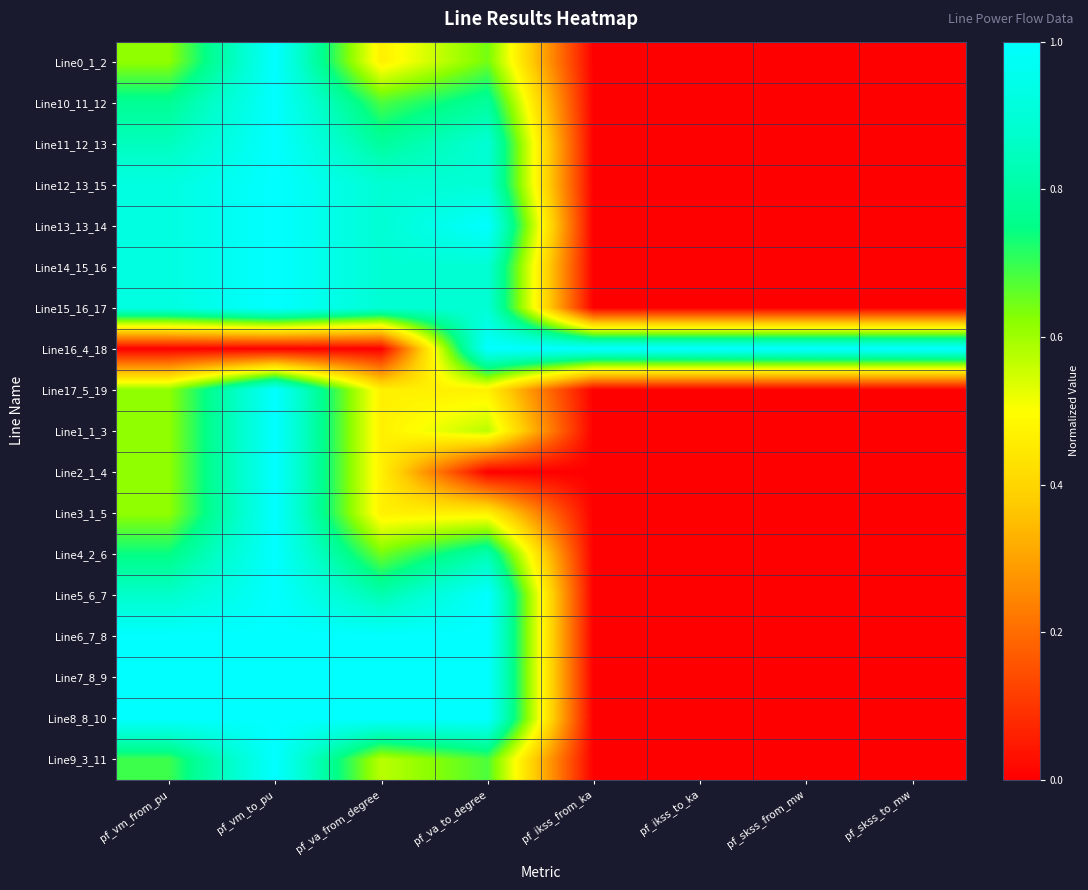

What is the total value across all series at pf_ikss_from_ka?

1.0